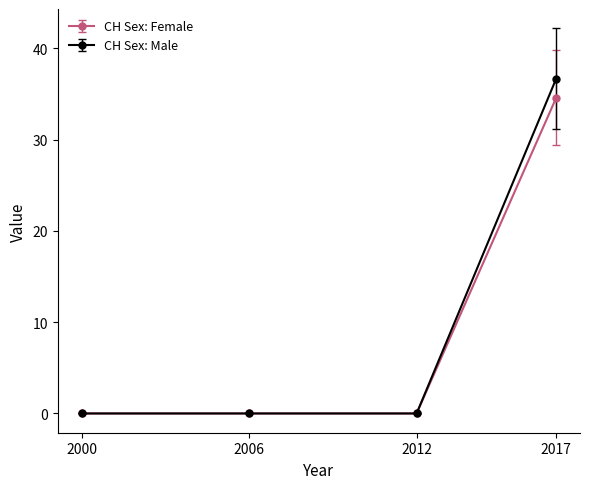

Reading left to right, transcribe all the data shown in this chart.

CH Sex: Female: 2000=0.0	2006=0.0	2012=0.0	2017=34.6
CH Sex: Male: 2000=0.0	2006=0.0	2012=0.0	2017=36.7